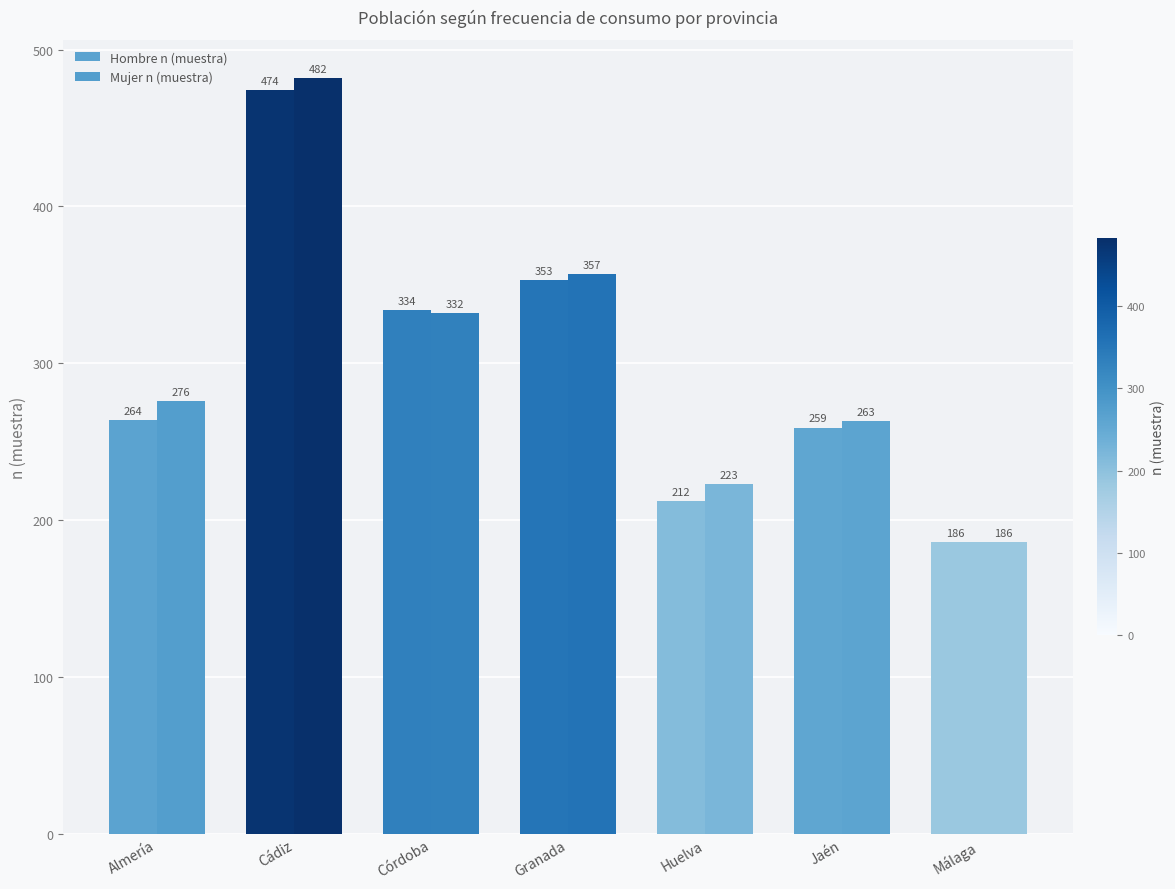

What is the sum of the Mujer n (muestra) values at Cádiz and Granada?

839